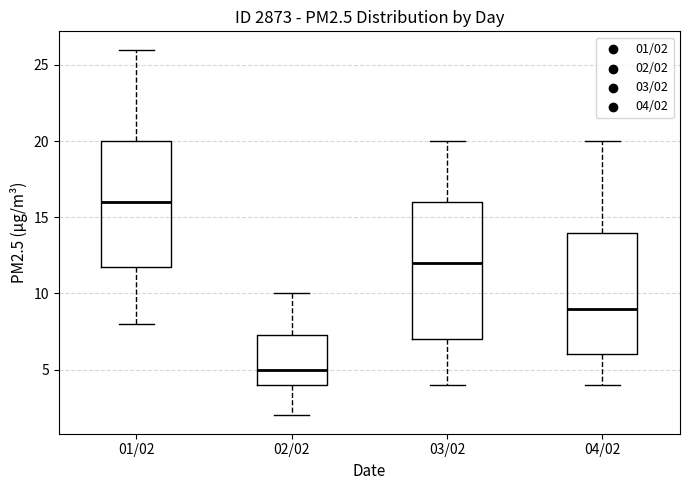

Where does the upper whisker of the box for 02/02 end on the y-axis? The values are not printed on the chart, so give them approximately, as read against the axis.

10.0